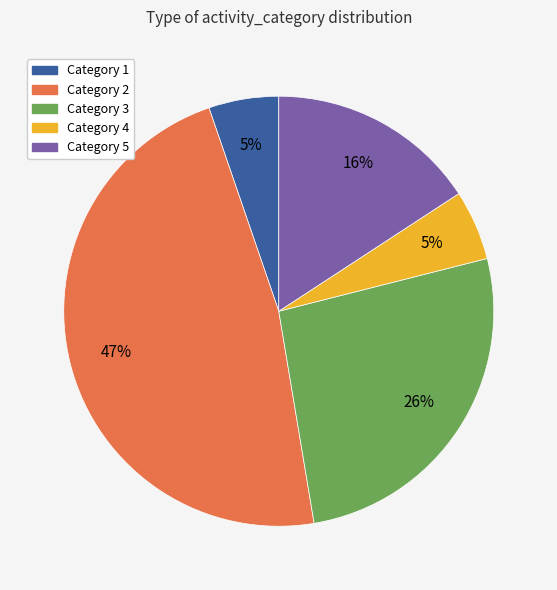

To the nearest percent, what is the difference between the largest and smallest slice percentages?

42%